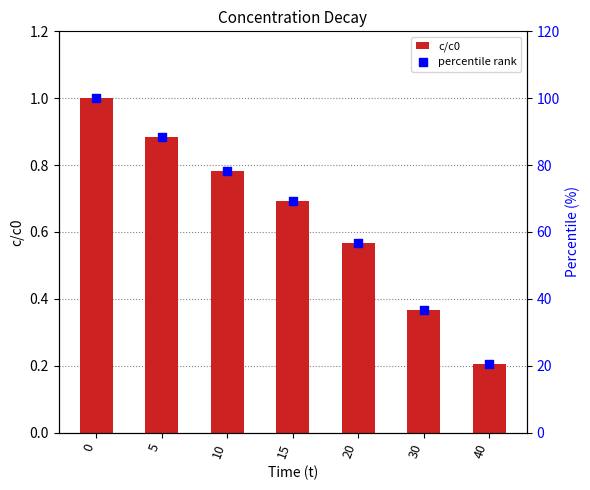

What are all the series names shown in the legend?

c/c0, percentile rank